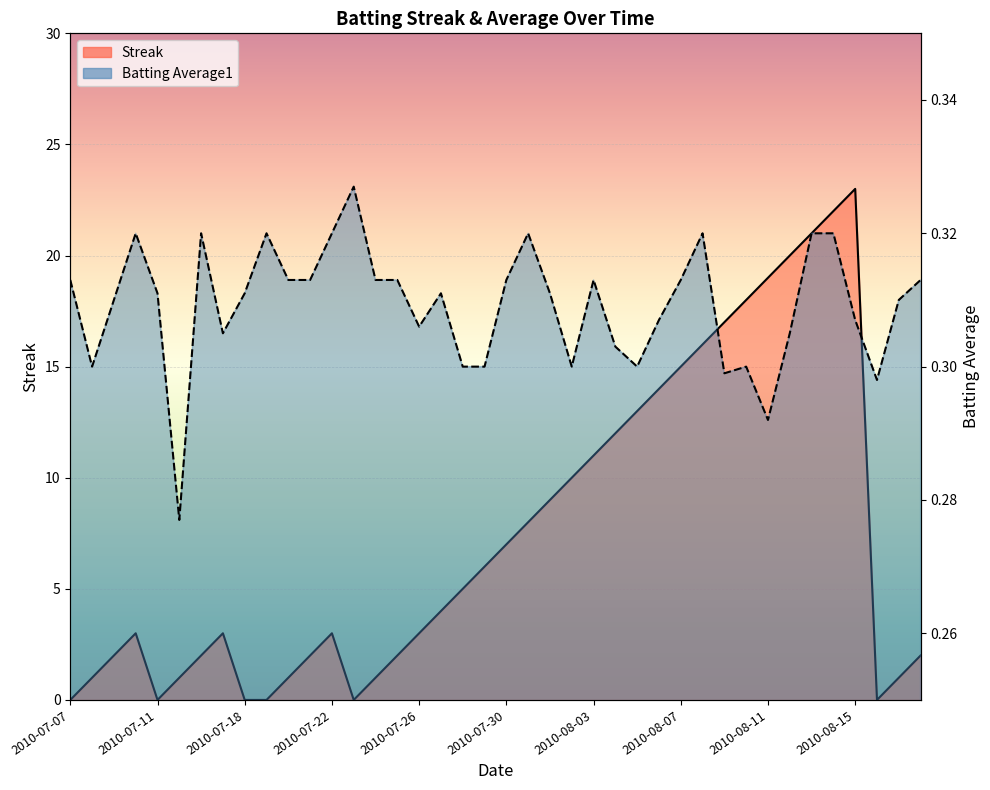

The value of Batting Average1 at 2010-08-04 is 0.5. True or false?

False